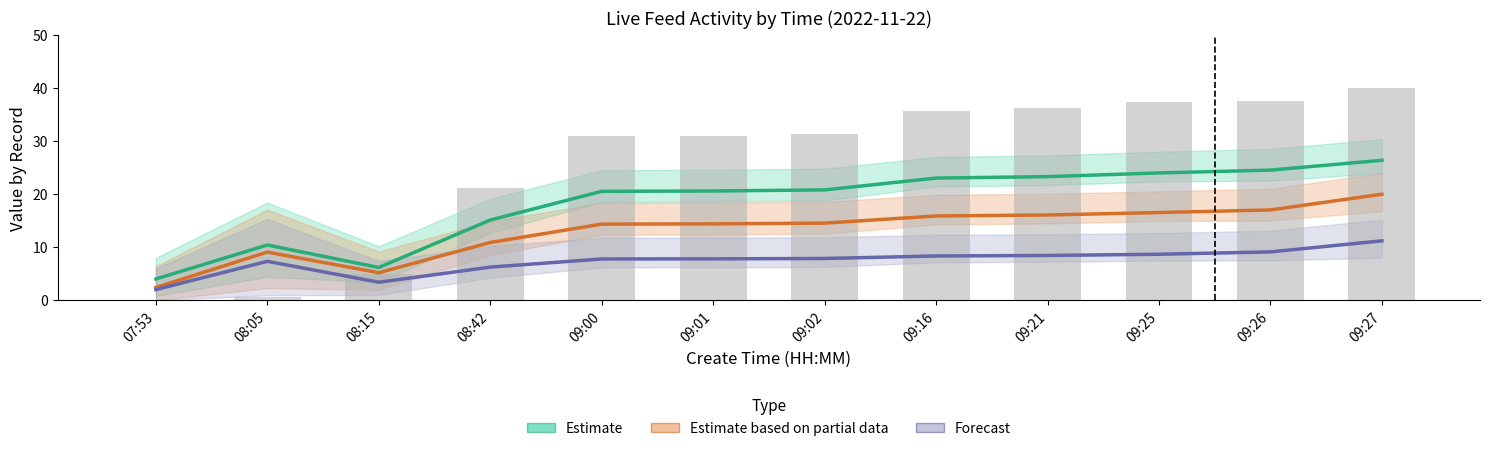

The value of Forecast at 09:01 is 7.8. True or false?

True